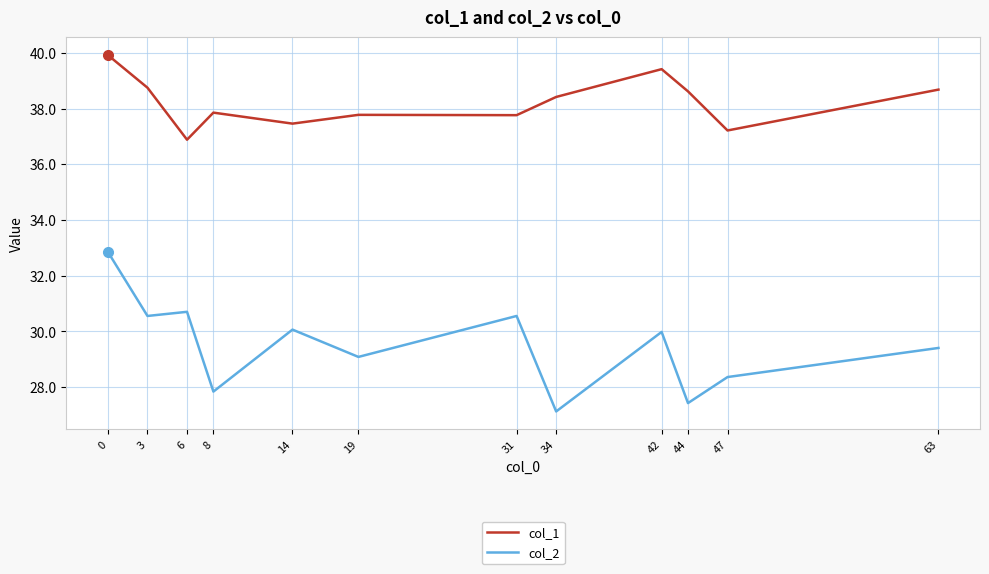

Reading right to left, extract all data points from this chart.

col_1: 63=38.7	47=37.2	44=38.6	42=39.4	34=38.4	31=37.8	19=37.8	14=37.5	8=37.9	6=36.9	3=38.8	0=39.9
col_2: 63=29.4	47=28.4	44=27.4	42=30.0	34=27.1	31=30.6	19=29.1	14=30.1	8=27.8	6=30.7	3=30.6	0=32.9